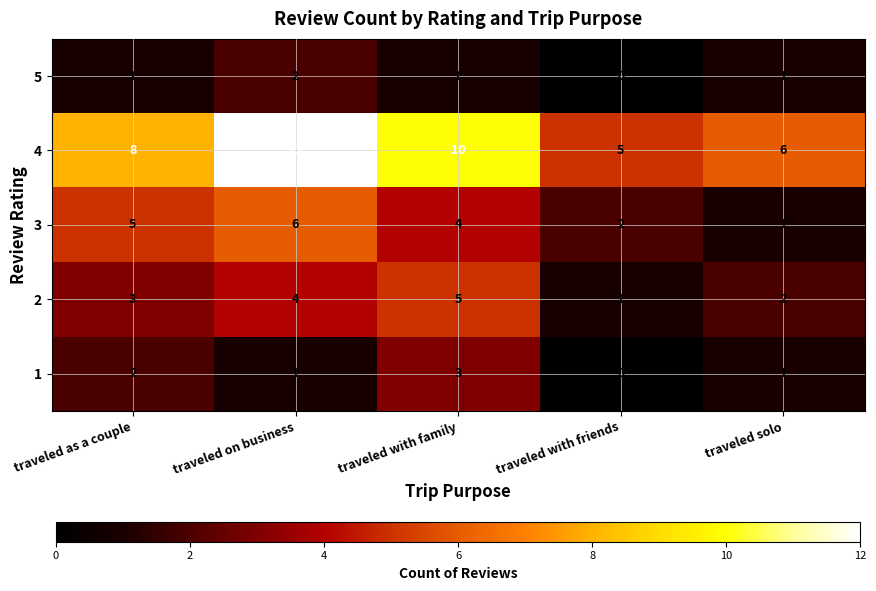

How many 3 values are between 2 and 5?

3